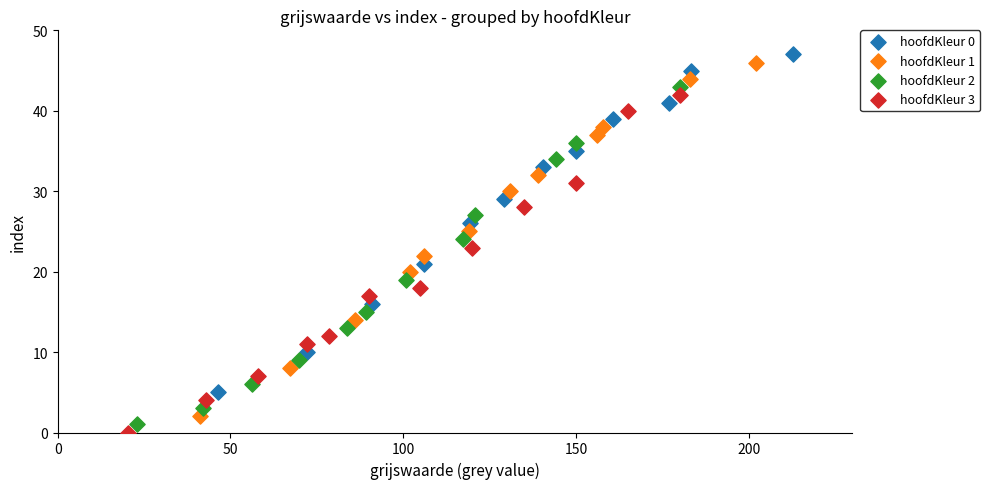

Which series reaches the maximum Y coordinate?

hoofdKleur 0